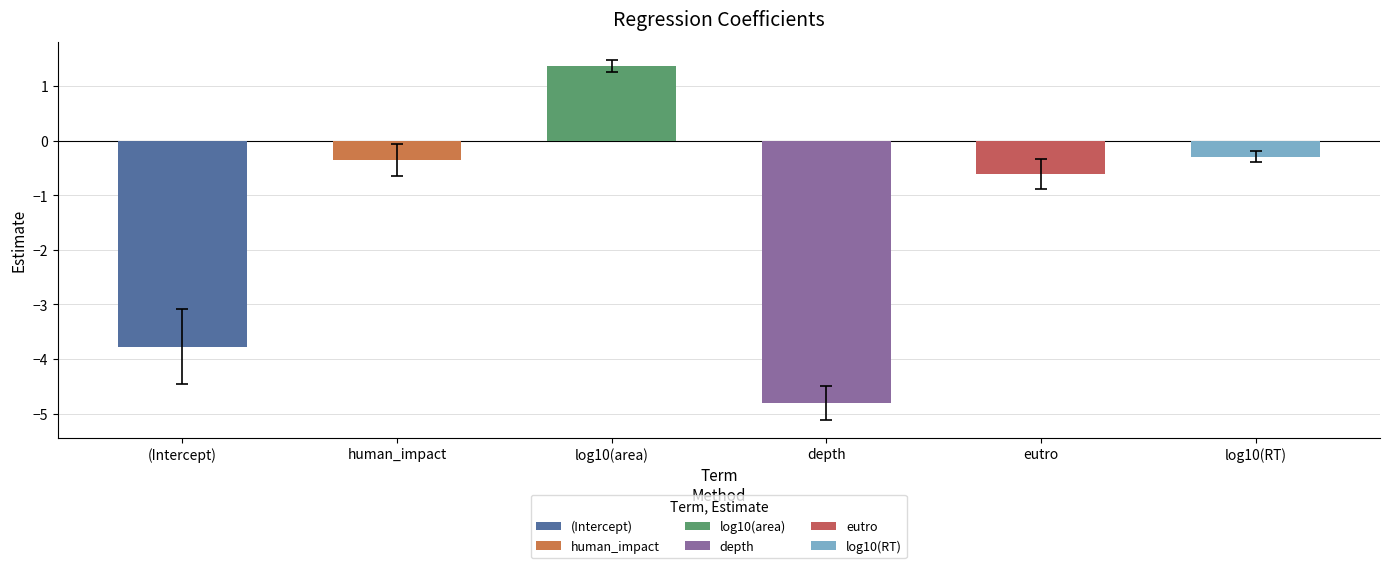

At which label does the data first exceed 0?

log10(area)